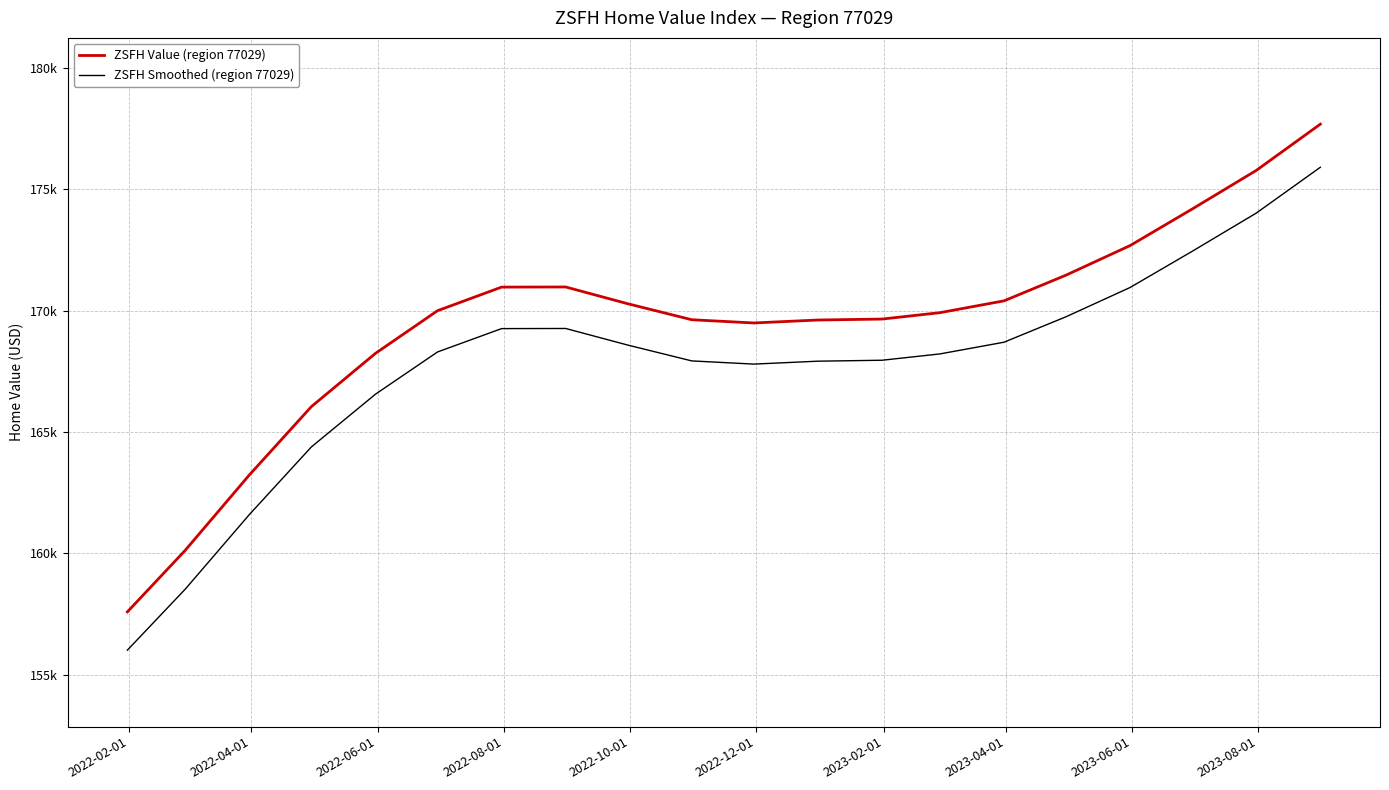

What are all the series names shown in the legend?

ZSFH Value (region 77029), ZSFH Smoothed (region 77029)